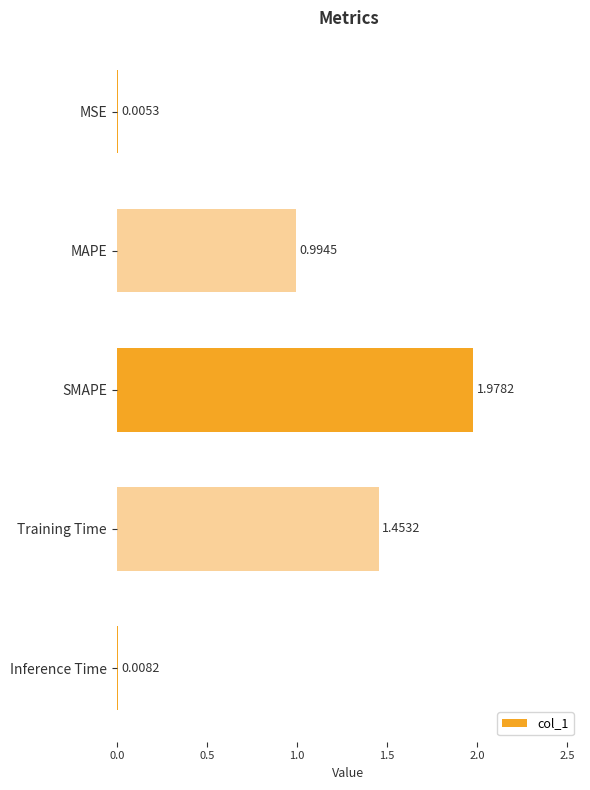

Does the chart contain stacked bars?

No